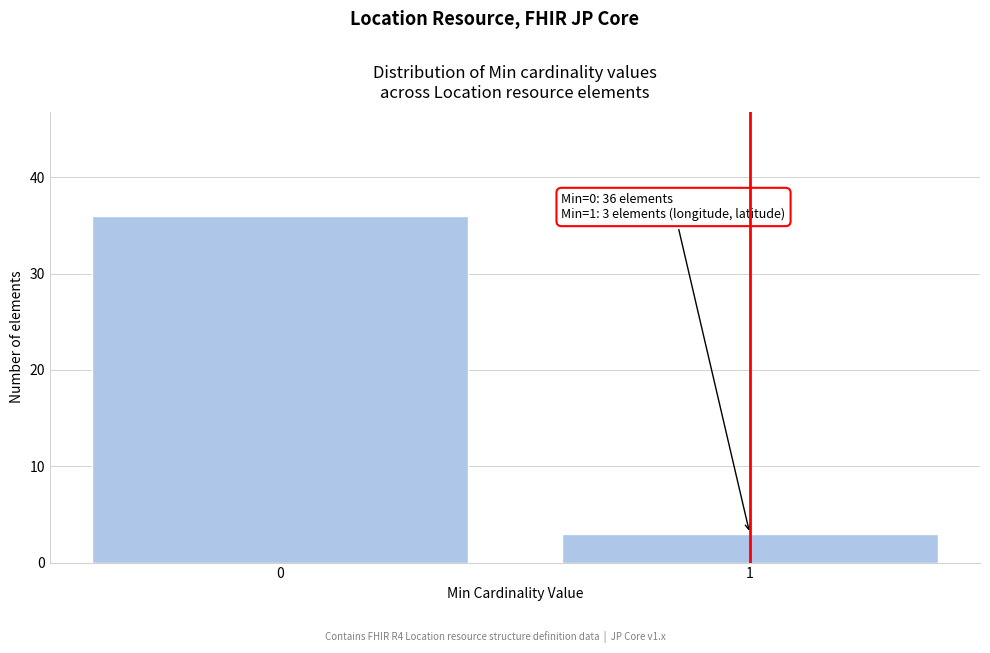

Reading left to right, extract all data points from this chart.

0=36	1=3